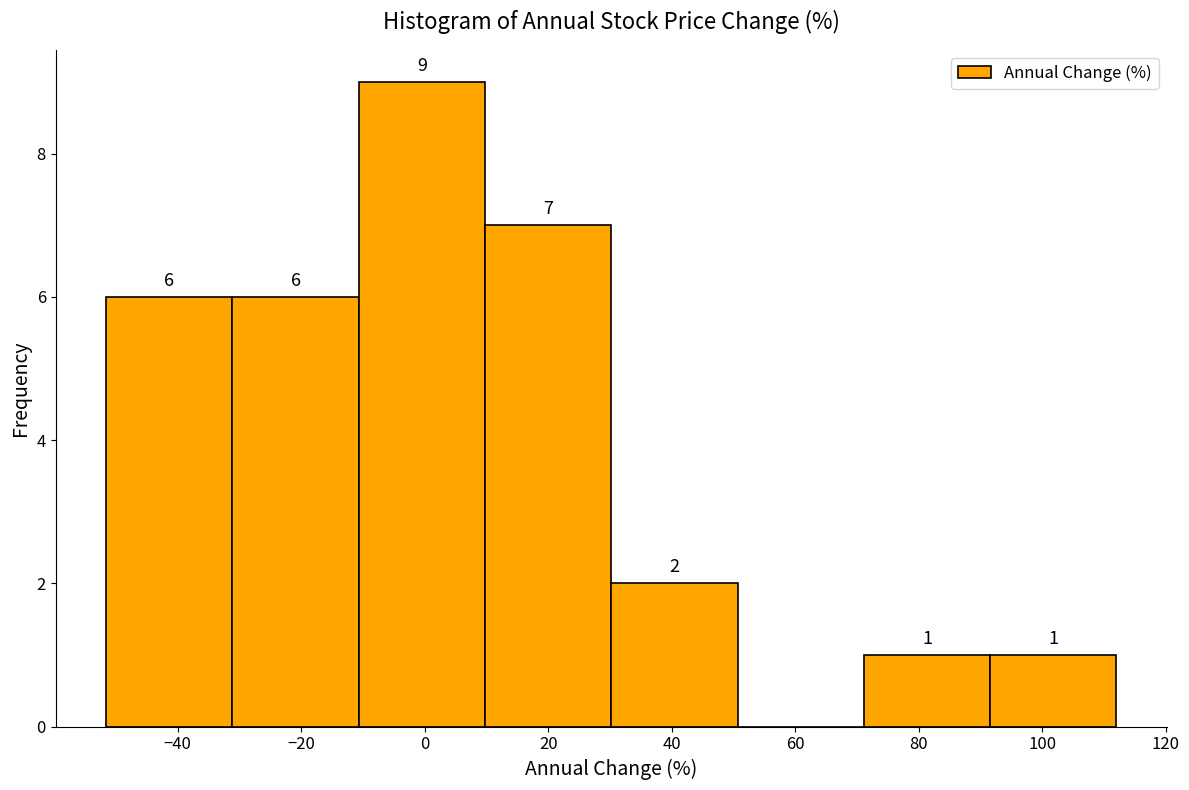

Over which range of the x-axis is the bar tallest?

-10 to 10